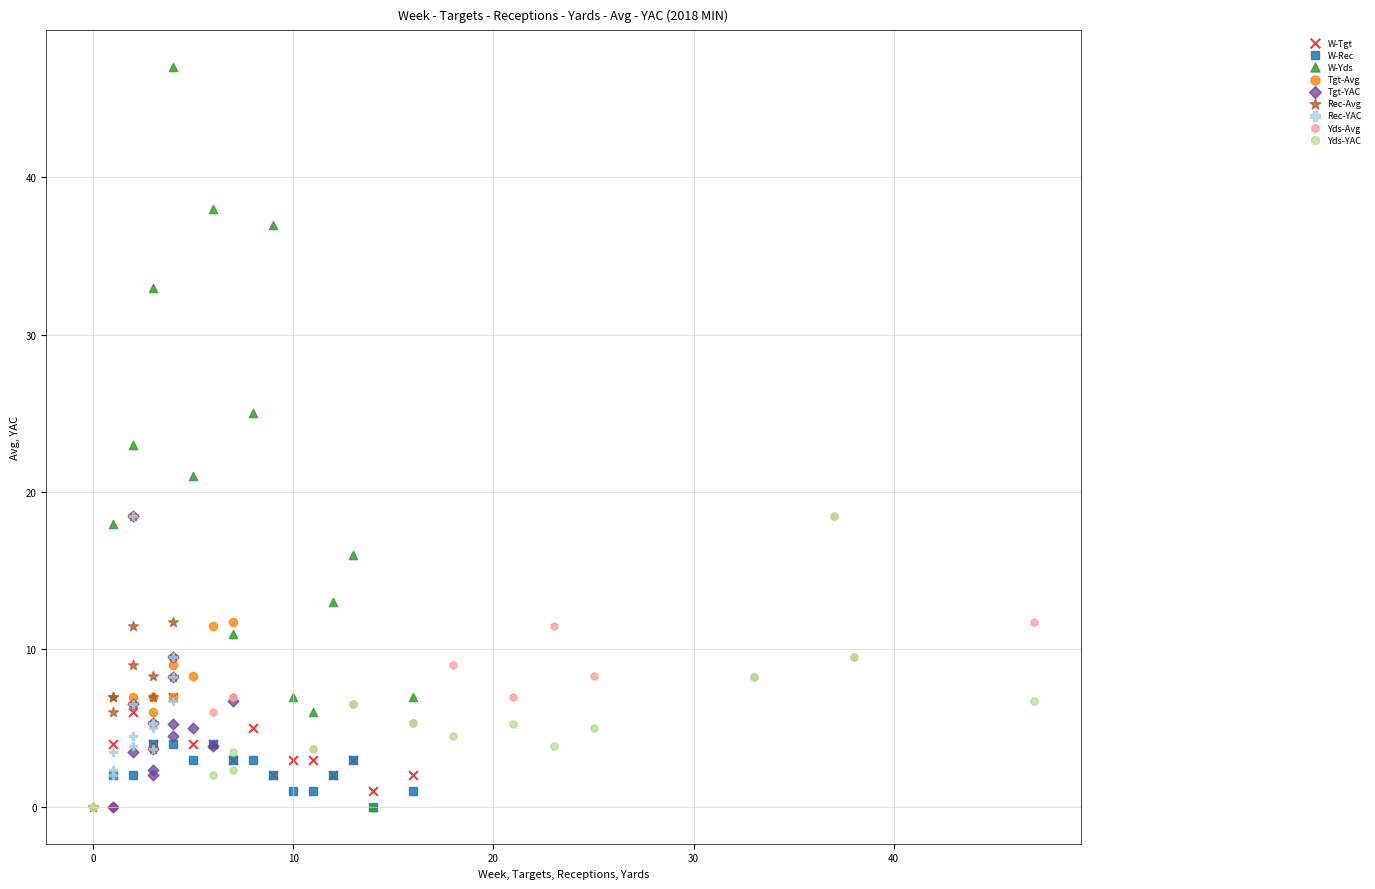

Which series has the largest Y range (max minus min)?

W-Yds